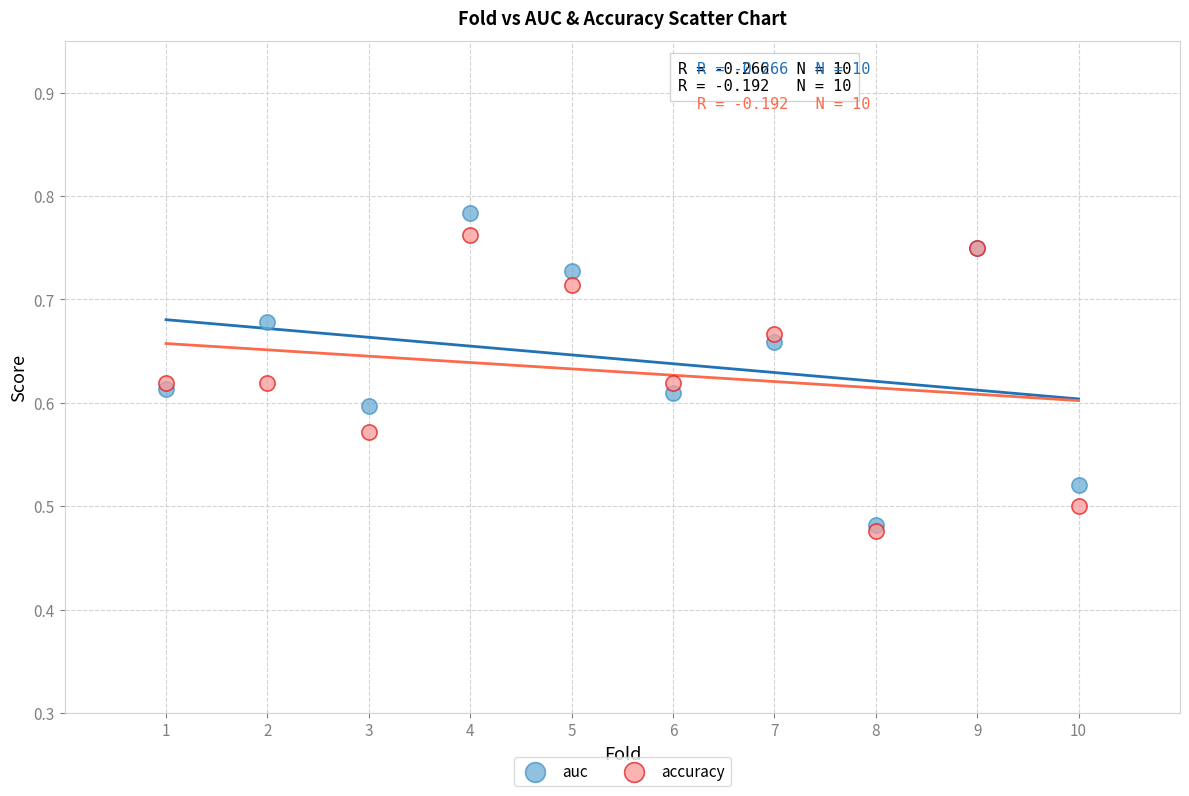

Which series reaches the minimum Y coordinate?

accuracy